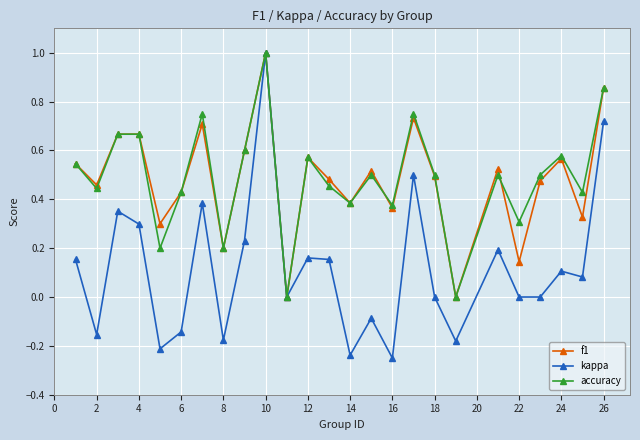

True or false: accuracy has more than 0 interior local peaks.

True